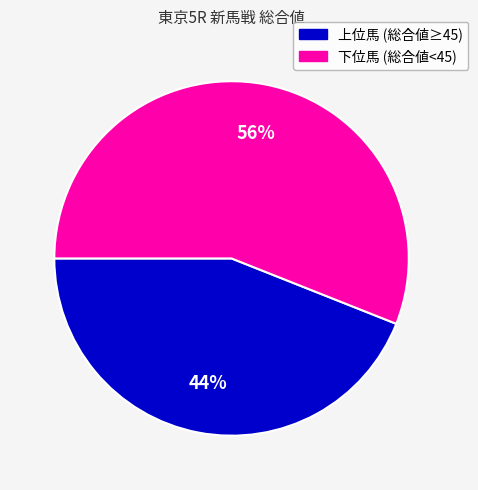

True or false: 下位馬 (総合値<45) accounts for 50% of the total.

False